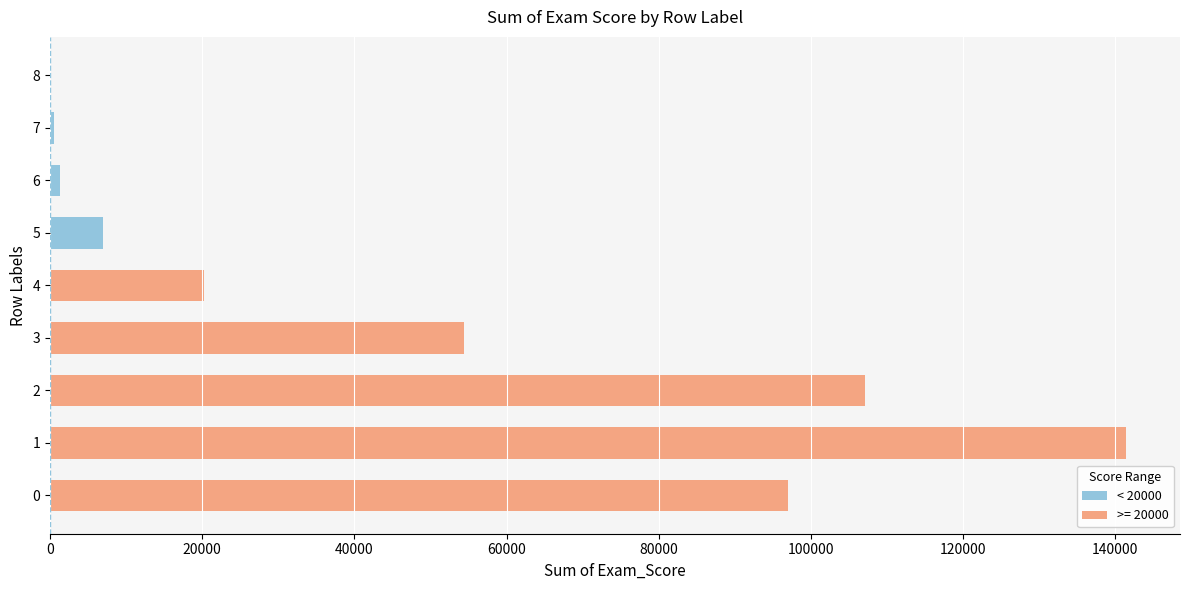

What is the sum of all values?

428934